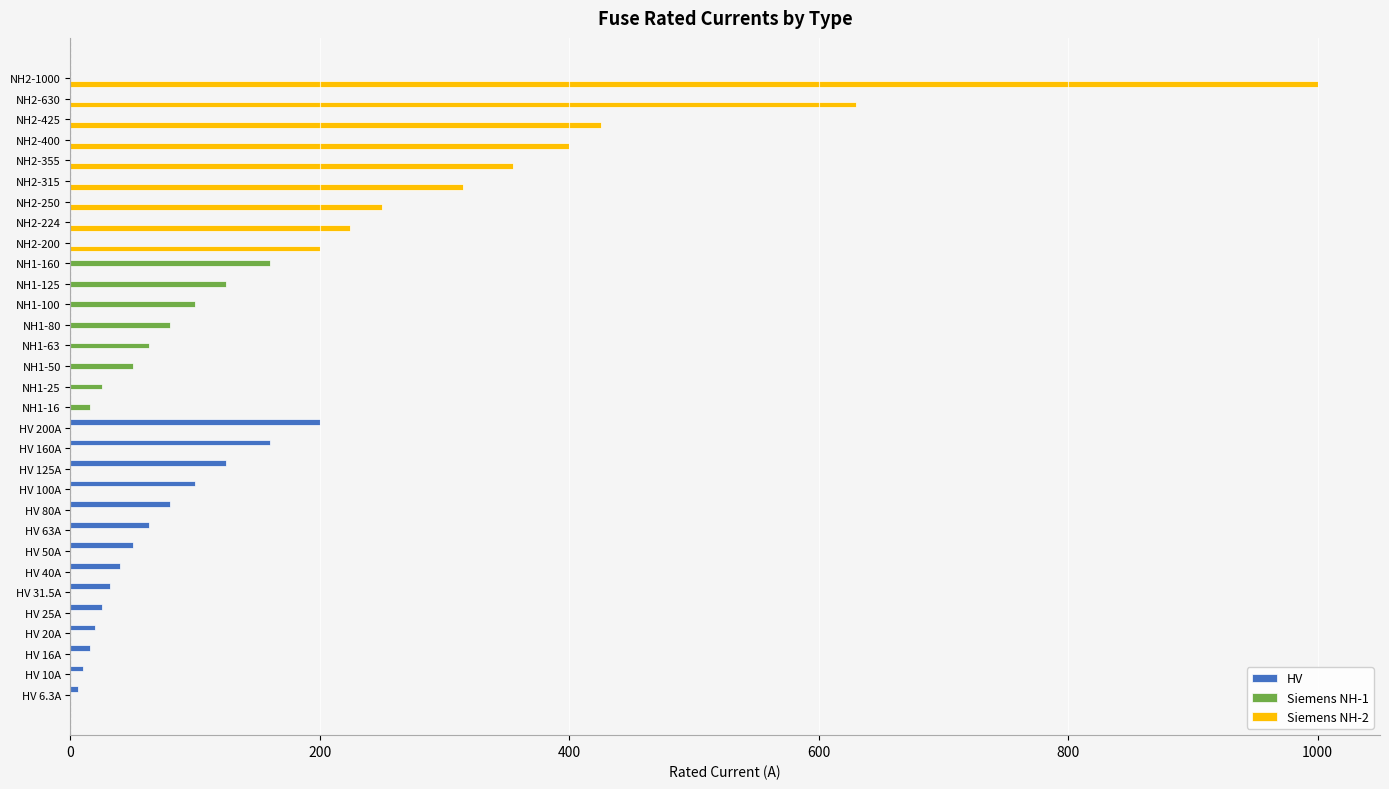

How many series are shown in this chart?

3